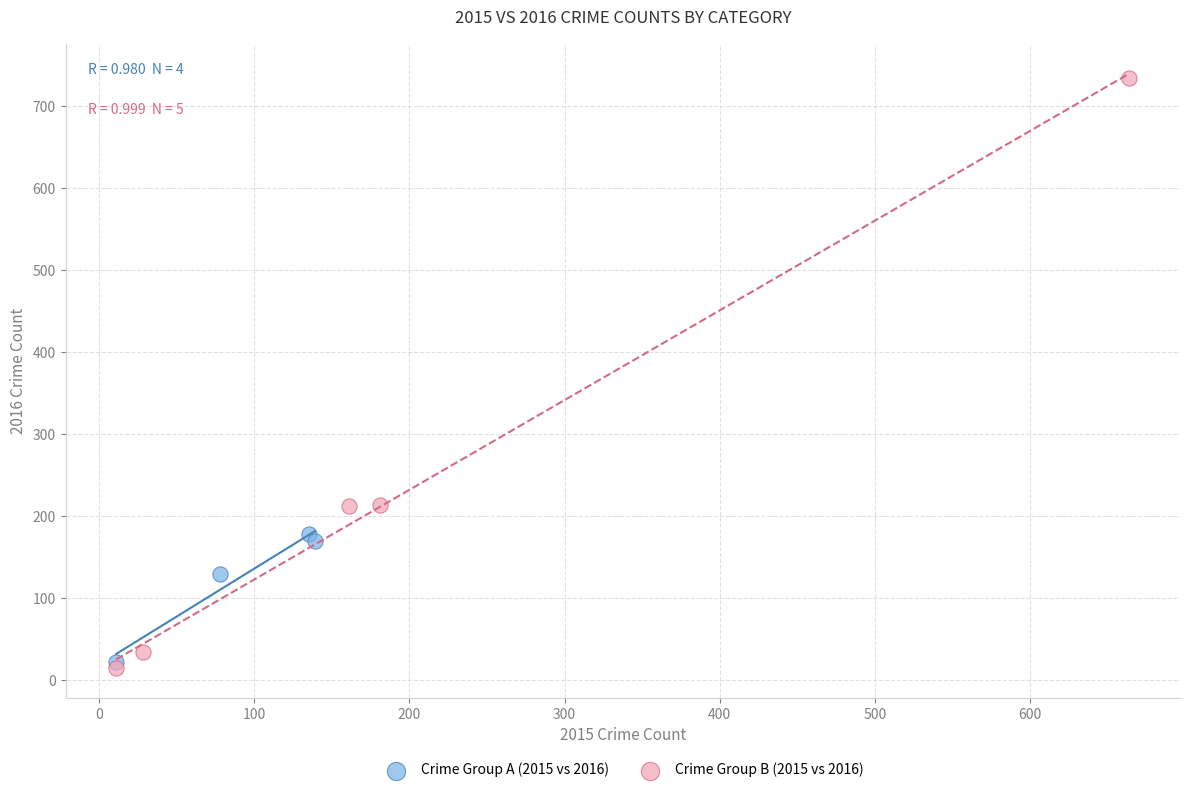

What are all the series names shown in the legend?

Crime Group A (2015 vs 2016), Crime Group B (2015 vs 2016)